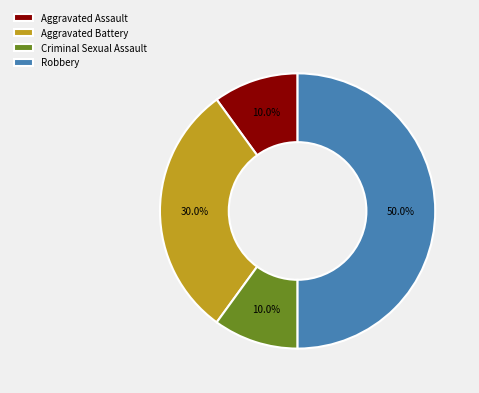

Does Criminal Sexual Assault represent more than half of the total?

No